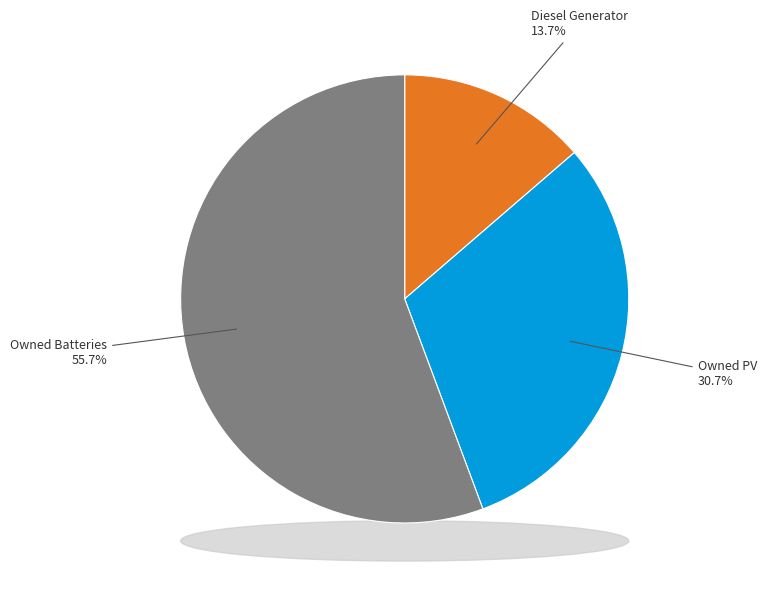

To the nearest percent, what percentage of the pie is Owned Batteries?

56%